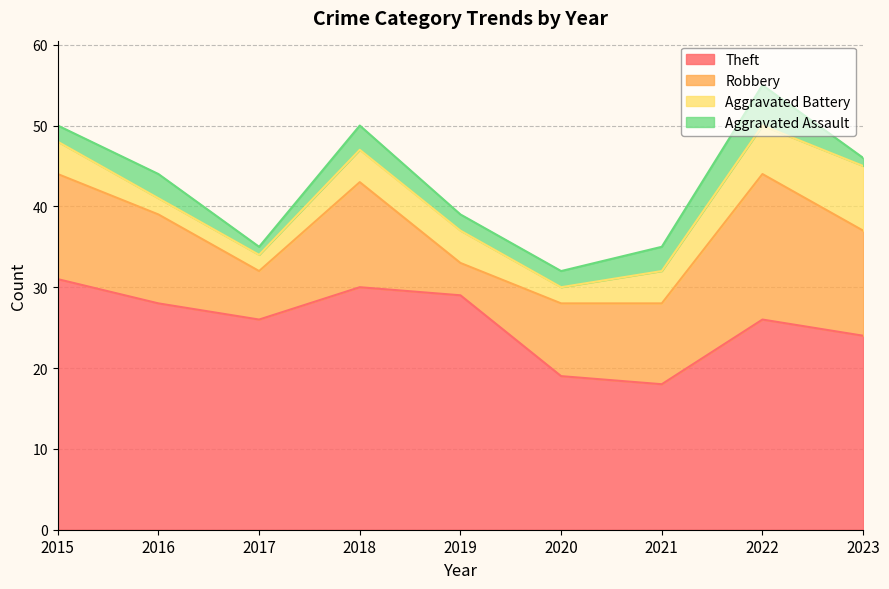

True or false: Theft and Robbery cross at least once.

False